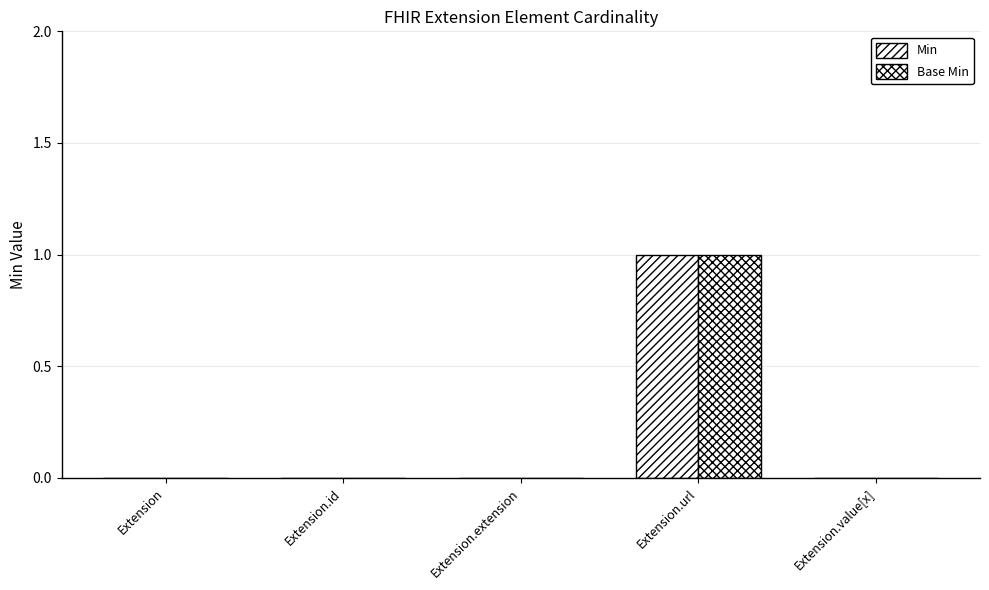

What is the label of the 2nd bar from the right?

Extension.url